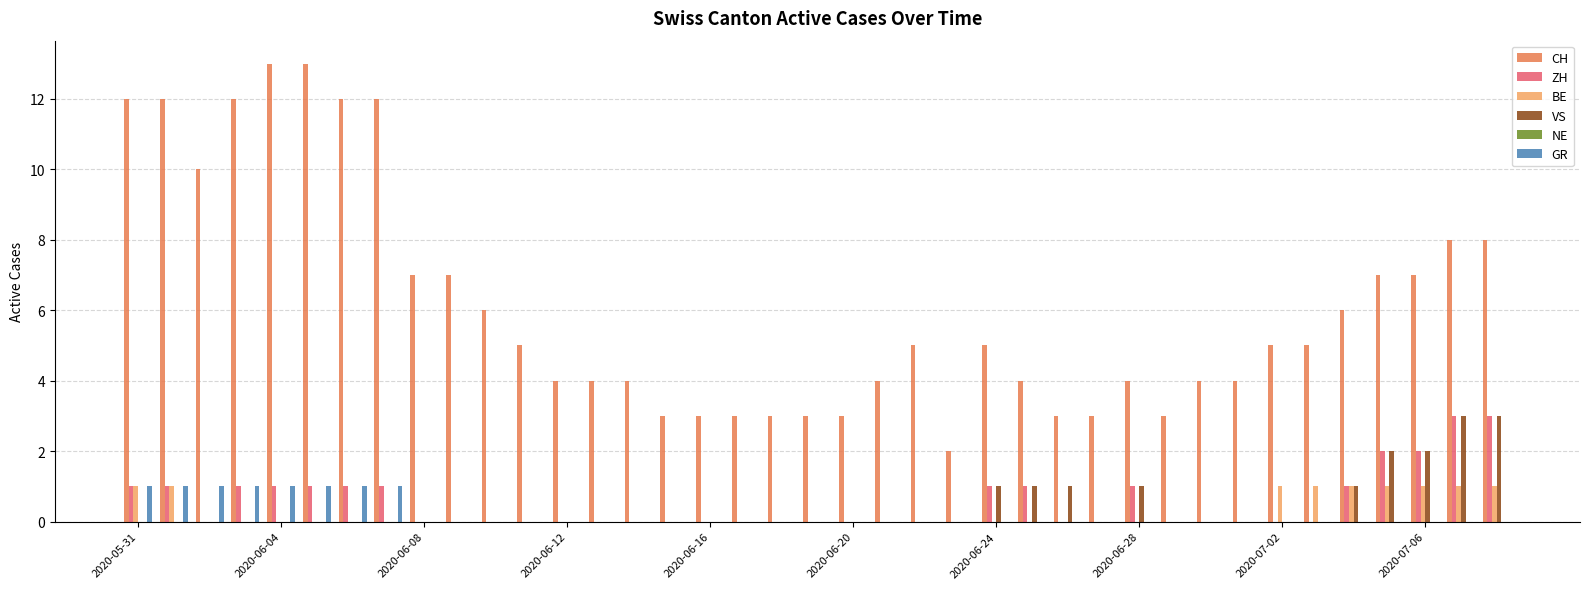

What is the maximum value for ZH?

3